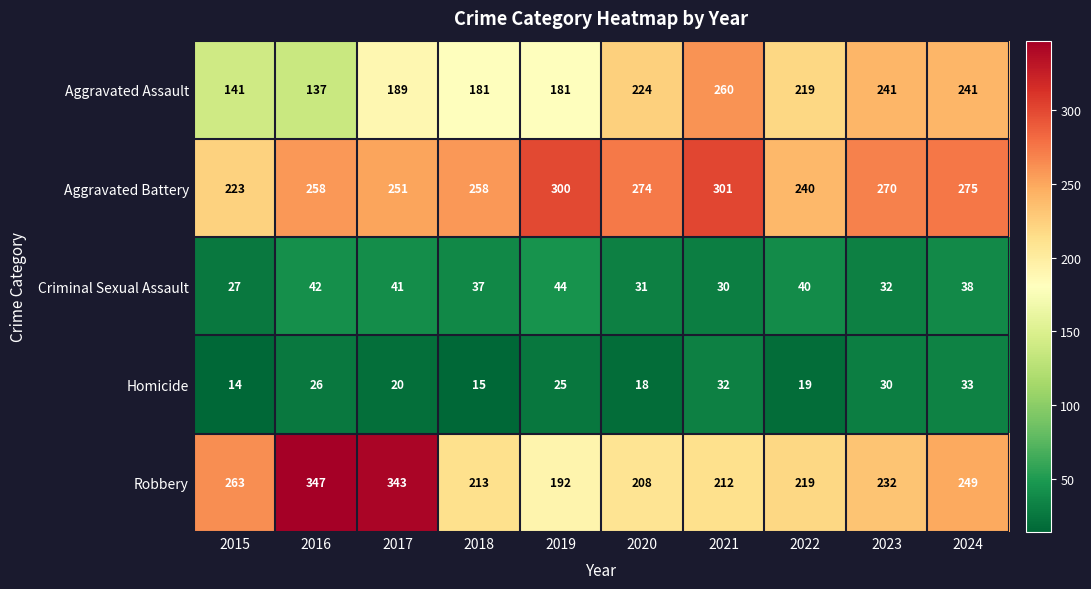

Which series has the largest total across all categories?

Aggravated Battery